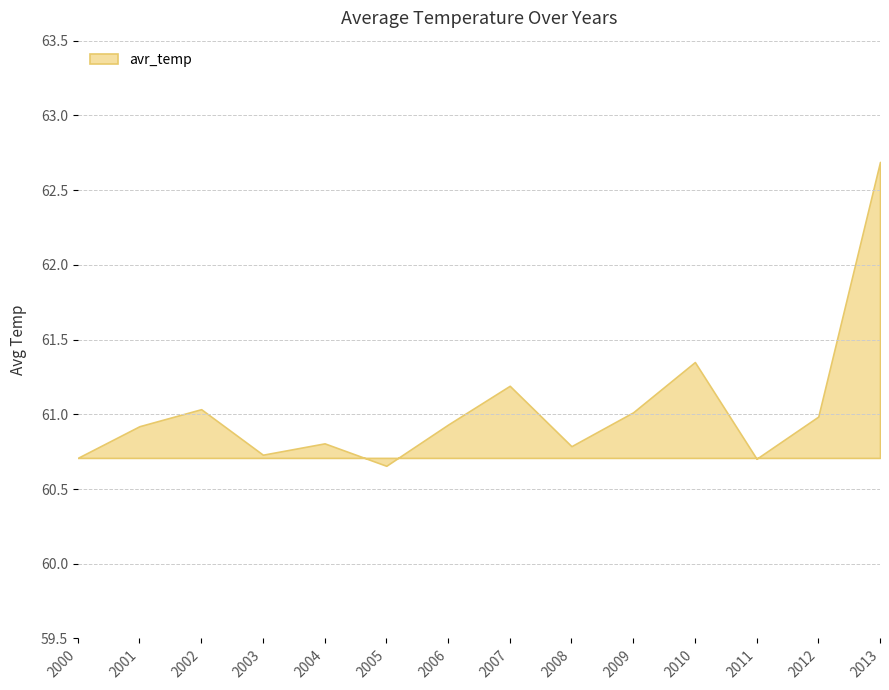

What is the sum of the values at 2013 and 2003?

123.4